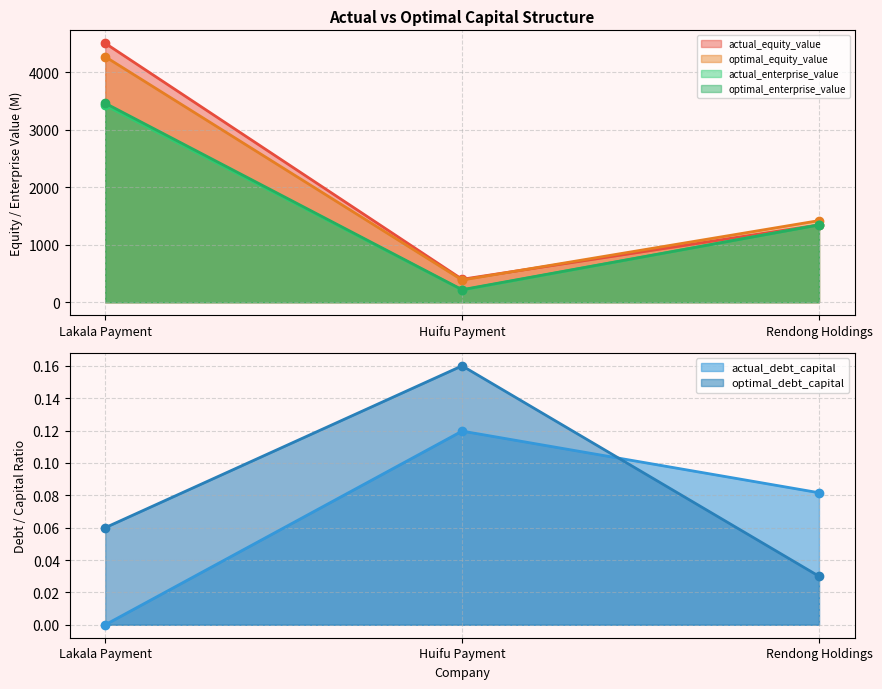

What is the sum of all actual_debt_capital values?

0.2